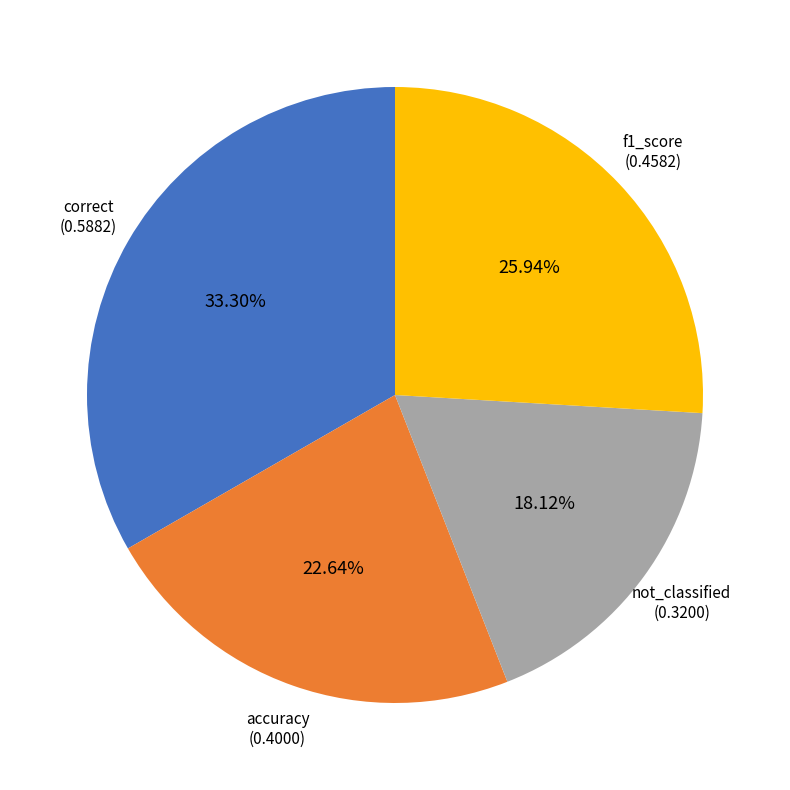

Is there any slice that represents more than half of the pie?

No